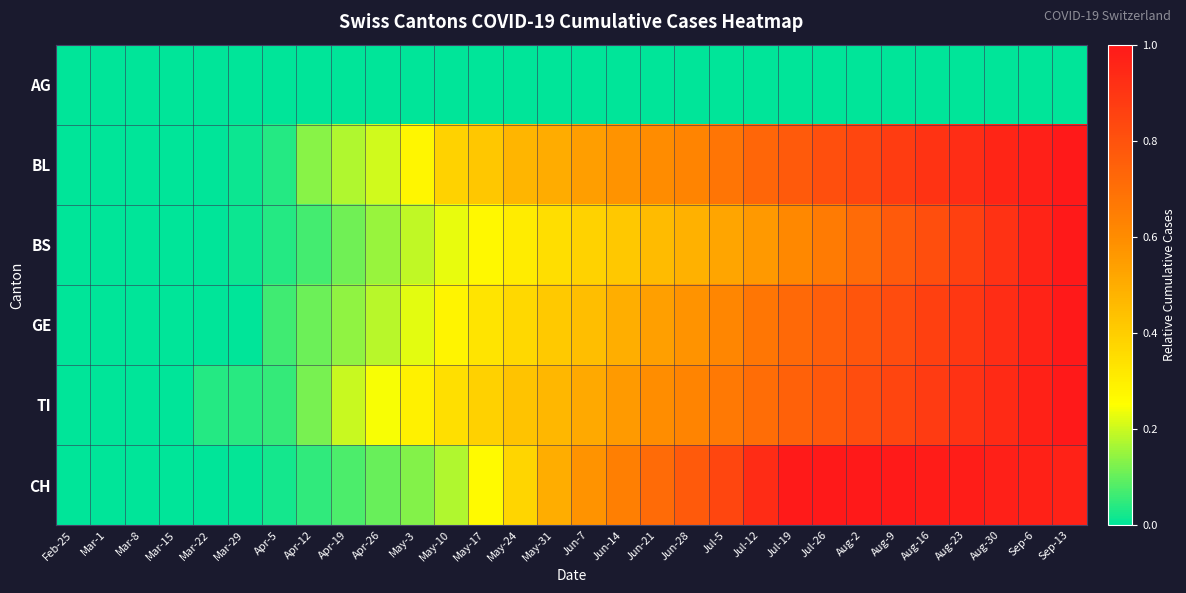

Reading left to right, extract all data points from this chart.

AG: Feb-25=0.0	Mar-1=0.0	Mar-8=0.0	Mar-15=0.0	Mar-22=0.0	Mar-29=0.0	Apr-5=0.0	Apr-12=0.0	Apr-19=0.0	Apr-26=0.0	May-3=0.0	May-10=0.0	May-17=0.0	May-24=0.0	May-31=0.0	Jun-7=0.0	Jun-14=0.0	Jun-21=0.0	Jun-28=0.0	Jul-5=0.0	Jul-12=0.0	Jul-19=0.0	Jul-26=0.0	Aug-2=0.0	Aug-9=0.0	Aug-16=0.0	Aug-23=0.0	Aug-30=0.0	Sep-6=0.0	Sep-13=0.0
BL: Feb-25=0.0	Mar-1=0.0	Mar-8=0.0	Mar-15=0.0	Mar-22=0.0	Mar-29=0.0	Apr-5=0.0	Apr-12=0.1	Apr-19=0.2	Apr-26=0.2	May-3=0.3	May-10=0.4	May-17=0.4	May-24=0.5	May-31=0.5	Jun-7=0.5	Jun-14=0.6	Jun-21=0.6	Jun-28=0.6	Jul-5=0.7	Jul-12=0.7	Jul-19=0.8	Jul-26=0.8	Aug-2=0.8	Aug-9=0.9	Aug-16=0.9	Aug-23=0.9	Aug-30=1.0	Sep-6=1.0	Sep-13=1.0
BS: Feb-25=0.0	Mar-1=0.0	Mar-8=0.0	Mar-15=0.0	Mar-22=0.0	Mar-29=0.0	Apr-5=0.0	Apr-12=0.1	Apr-19=0.1	Apr-26=0.2	May-3=0.2	May-10=0.2	May-17=0.3	May-24=0.3	May-31=0.3	Jun-7=0.4	Jun-14=0.4	Jun-21=0.5	Jun-28=0.5	Jul-5=0.5	Jul-12=0.6	Jul-19=0.6	Jul-26=0.7	Aug-2=0.7	Aug-9=0.8	Aug-16=0.8	Aug-23=0.9	Aug-30=0.9	Sep-6=1.0	Sep-13=1.0
GE: Feb-25=0.0	Mar-1=0.0	Mar-8=0.0	Mar-15=0.0	Mar-22=0.0	Mar-29=0.0	Apr-5=0.1	Apr-12=0.1	Apr-19=0.1	Apr-26=0.2	May-3=0.2	May-10=0.3	May-17=0.3	May-24=0.4	May-31=0.4	Jun-7=0.4	Jun-14=0.5	Jun-21=0.5	Jun-28=0.6	Jul-5=0.6	Jul-12=0.7	Jul-19=0.7	Jul-26=0.8	Aug-2=0.8	Aug-9=0.8	Aug-16=0.9	Aug-23=0.9	Aug-30=0.9	Sep-6=1.0	Sep-13=1.0
TI: Feb-25=0.0	Mar-1=0.0	Mar-8=0.0	Mar-15=0.0	Mar-22=0.0	Mar-29=0.0	Apr-5=0.1	Apr-12=0.1	Apr-19=0.2	Apr-26=0.2	May-3=0.3	May-10=0.3	May-17=0.4	May-24=0.4	May-31=0.5	Jun-7=0.5	Jun-14=0.6	Jun-21=0.6	Jun-28=0.6	Jul-5=0.7	Jul-12=0.7	Jul-19=0.7	Jul-26=0.8	Aug-2=0.8	Aug-9=0.8	Aug-16=0.9	Aug-23=0.9	Aug-30=0.9	Sep-6=1.0	Sep-13=1.0
CH: Feb-25=0.0	Mar-1=0.0	Mar-8=0.0	Mar-15=0.0	Mar-22=0.0	Mar-29=0.0	Apr-5=0.0	Apr-12=0.0	Apr-19=0.1	Apr-26=0.1	May-3=0.1	May-10=0.2	May-17=0.3	May-24=0.4	May-31=0.5	Jun-7=0.6	Jun-14=0.6	Jun-21=0.7	Jun-28=0.8	Jul-5=0.8	Jul-12=0.9	Jul-19=1.0	Jul-26=1.0	Aug-2=1.0	Aug-9=1.0	Aug-16=1.0	Aug-23=1.0	Aug-30=1.0	Sep-6=1.0	Sep-13=1.0